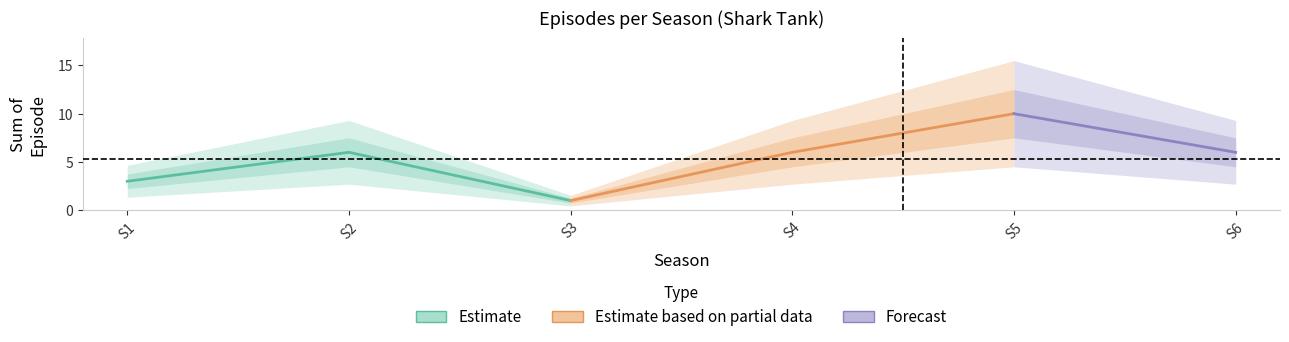

Between 2 and 5, which is larger?

5